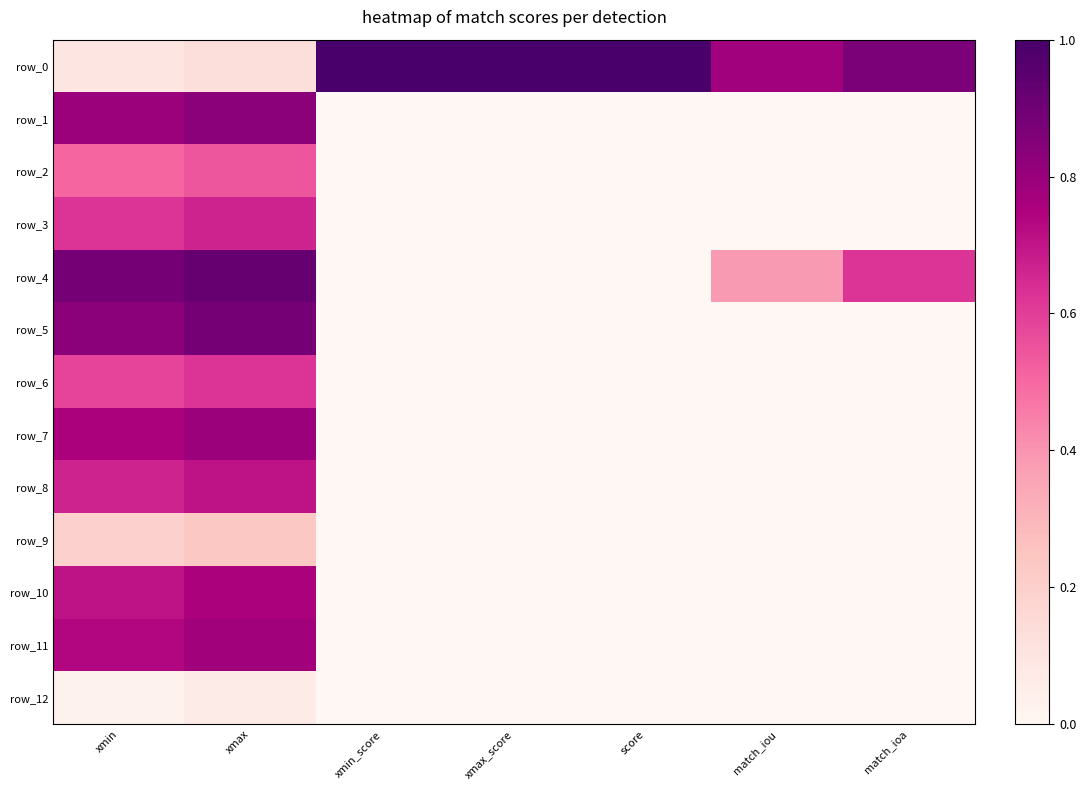

Where is row_7 nearest to the value 0?

match_iou